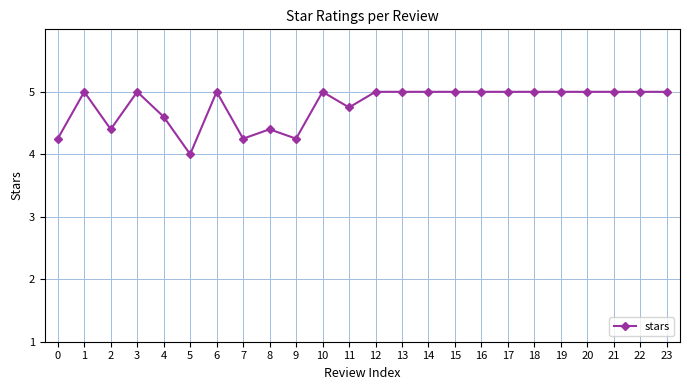

What is the sum of the values at 7 and 9?

8.5